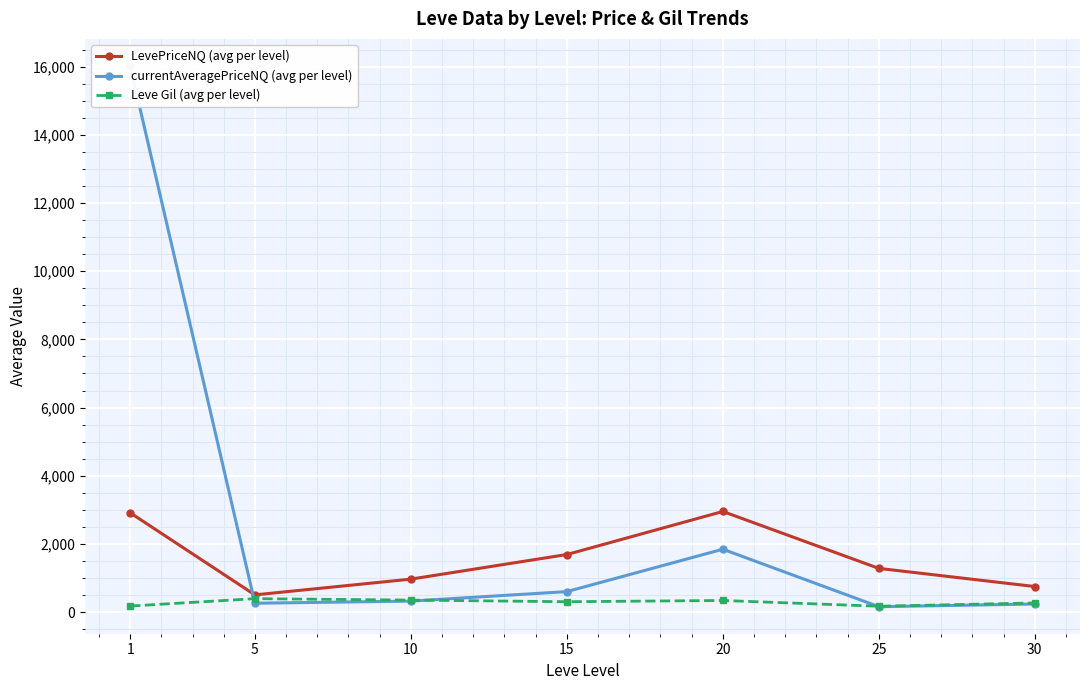

Which series has the widest spread of values?

currentAveragePriceNQ (avg per level)